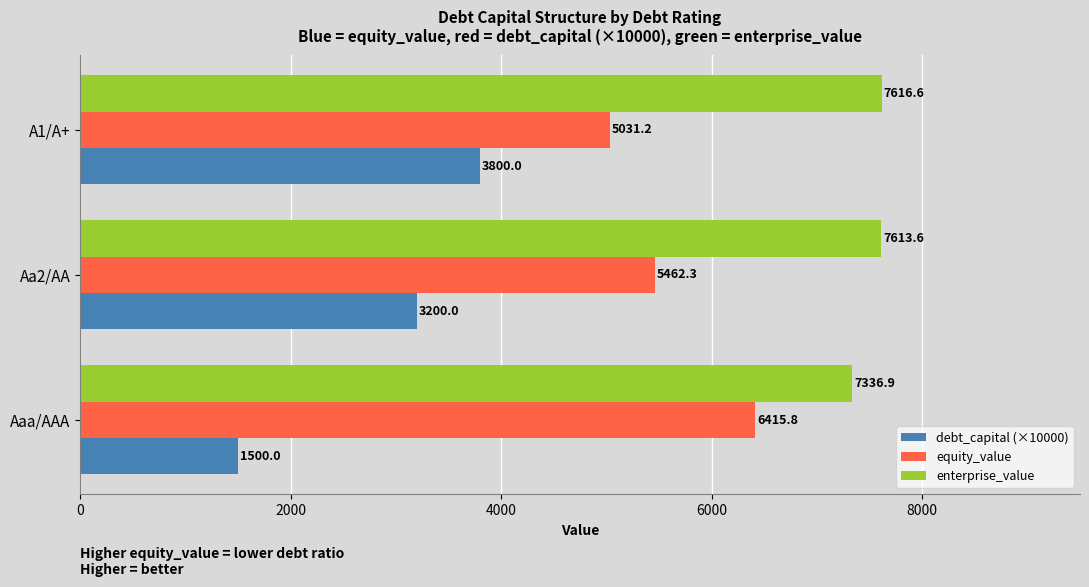

Count the number of data series in this chart.

3